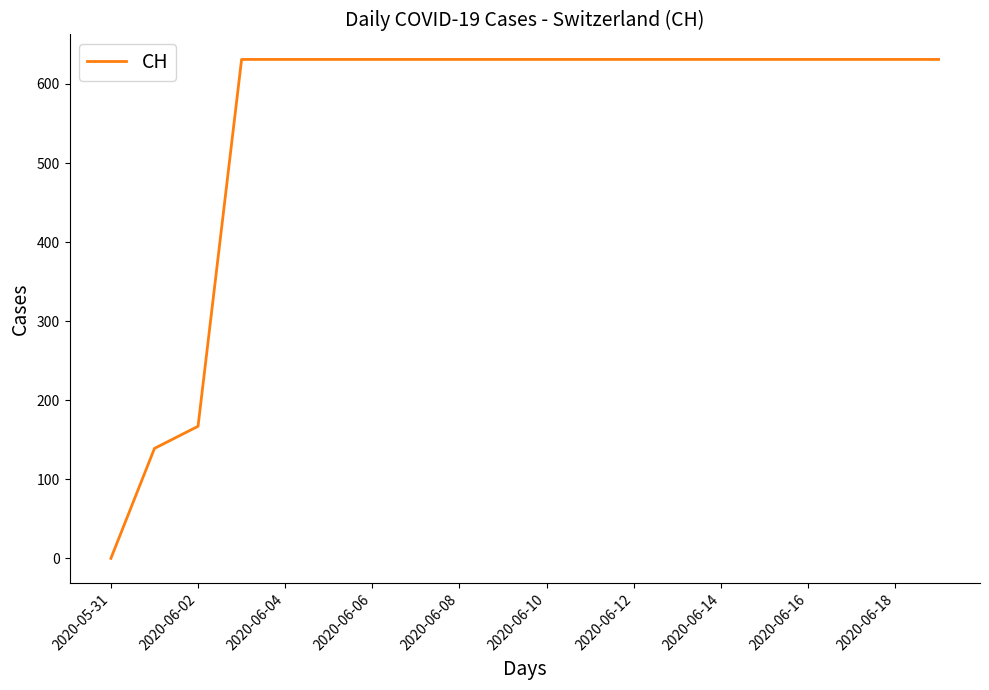

What is the greatest value displayed?

631